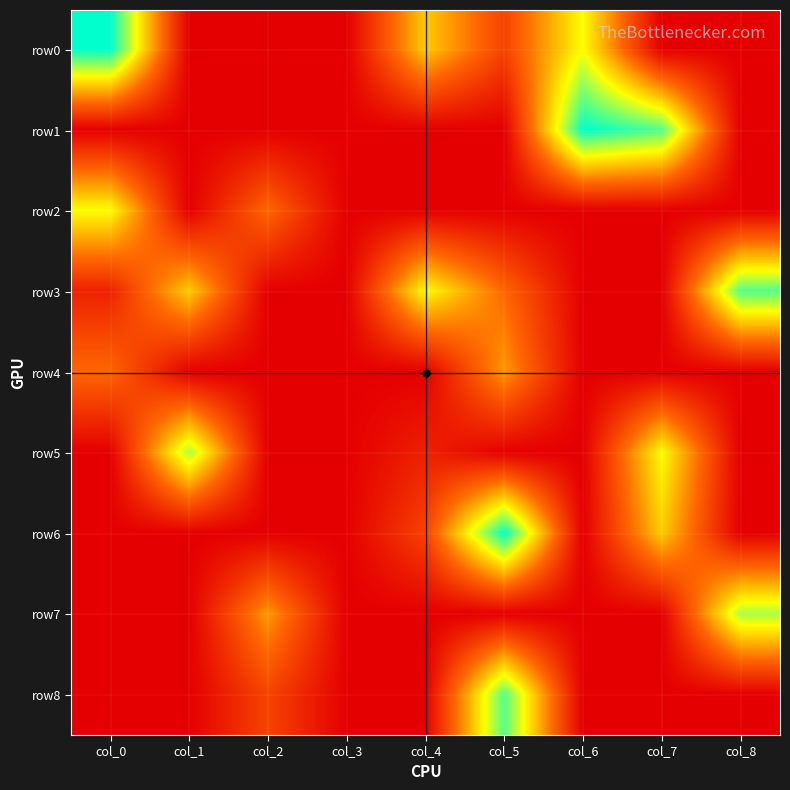

How many series are shown in this chart?

9